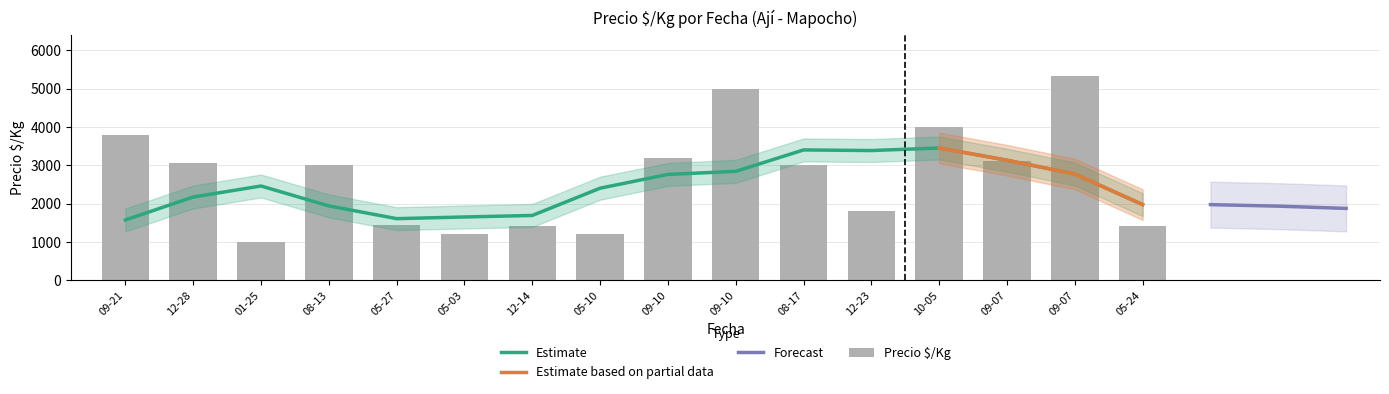

Is it true that the value at 12-28 is 3067?

True